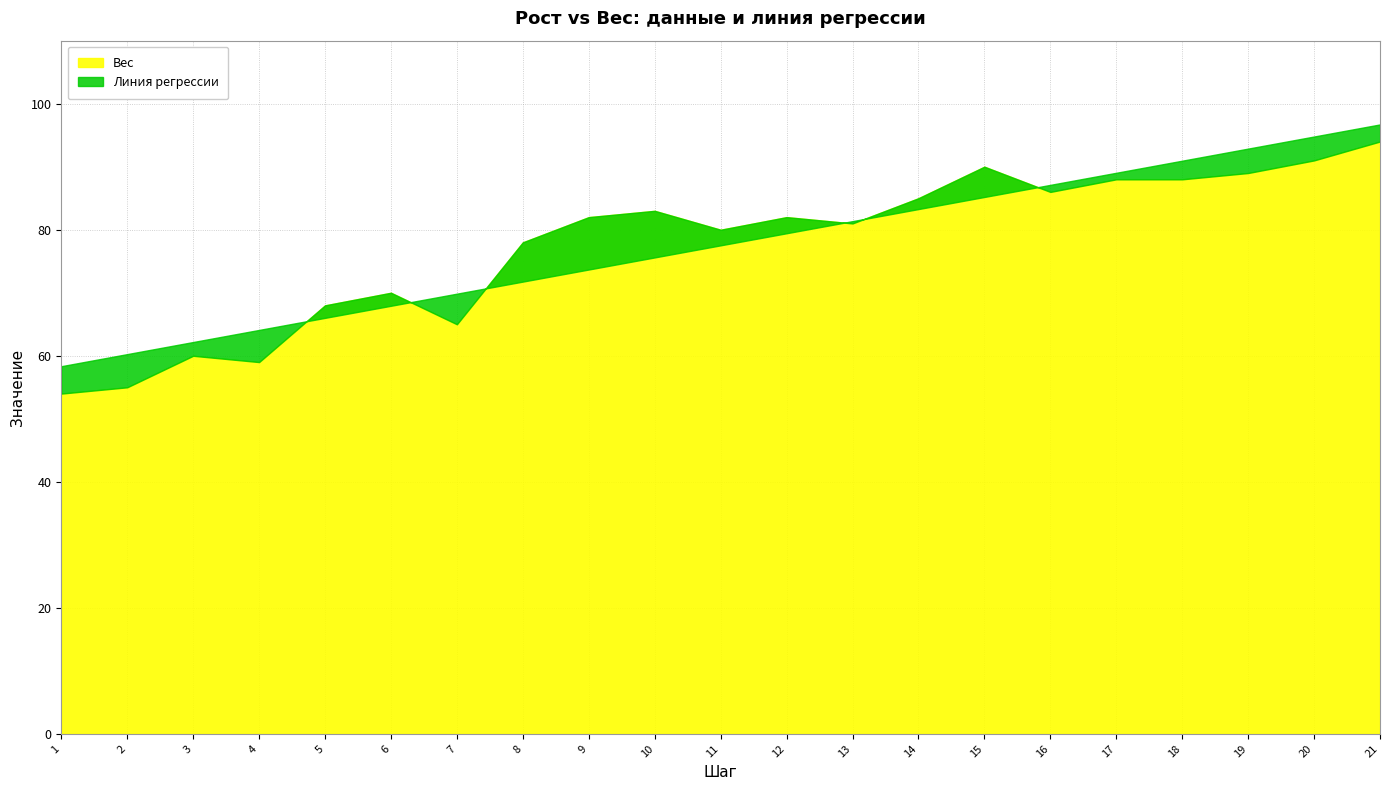

What is the sum of the Вес values at 13 and 3?

141.0